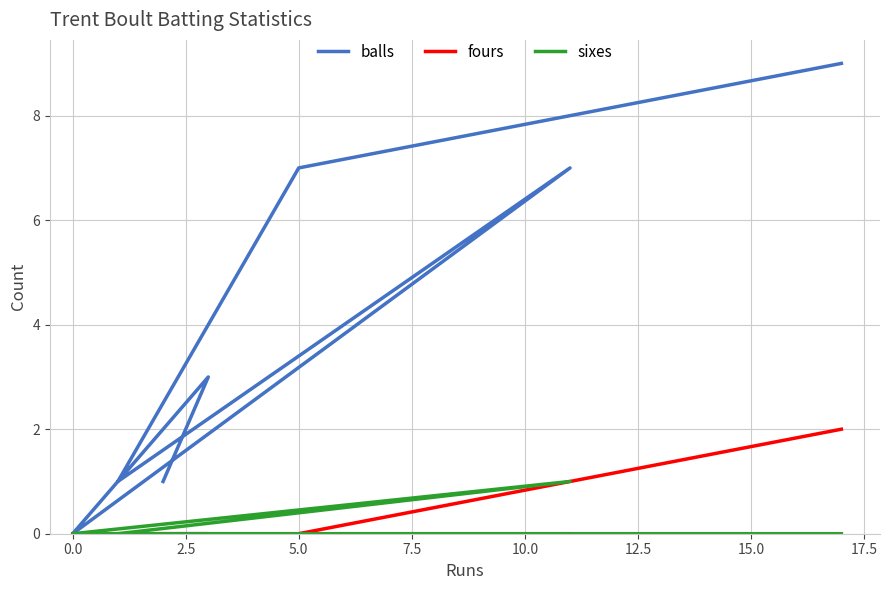

True or false: fours and balls cross at least once.

False